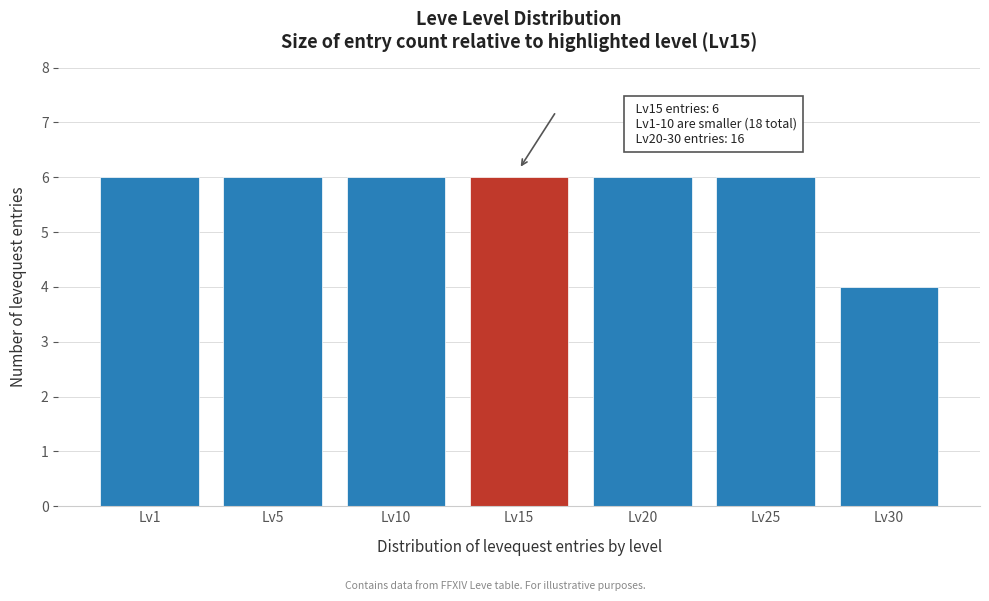

Reading left to right, transcribe all the data shown in this chart.

6	6	6	6	6	6	4